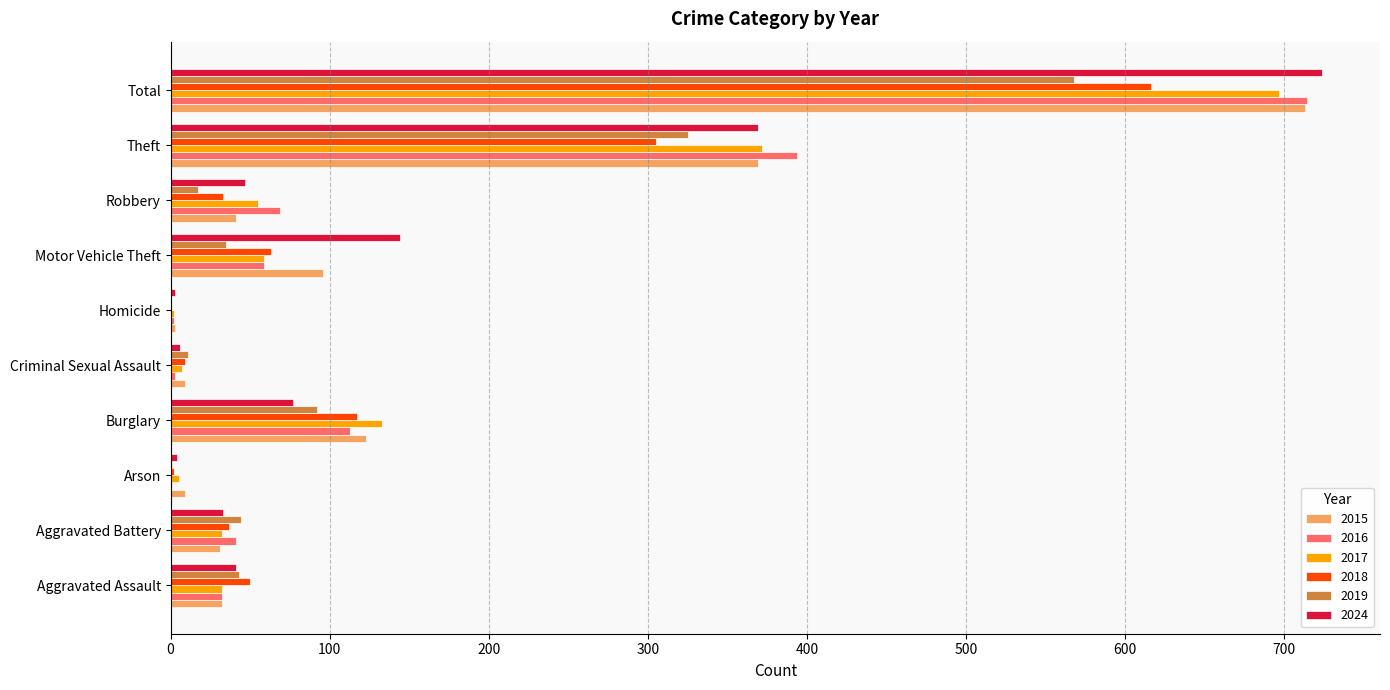

At which label is 2016 closest to 357?

Theft